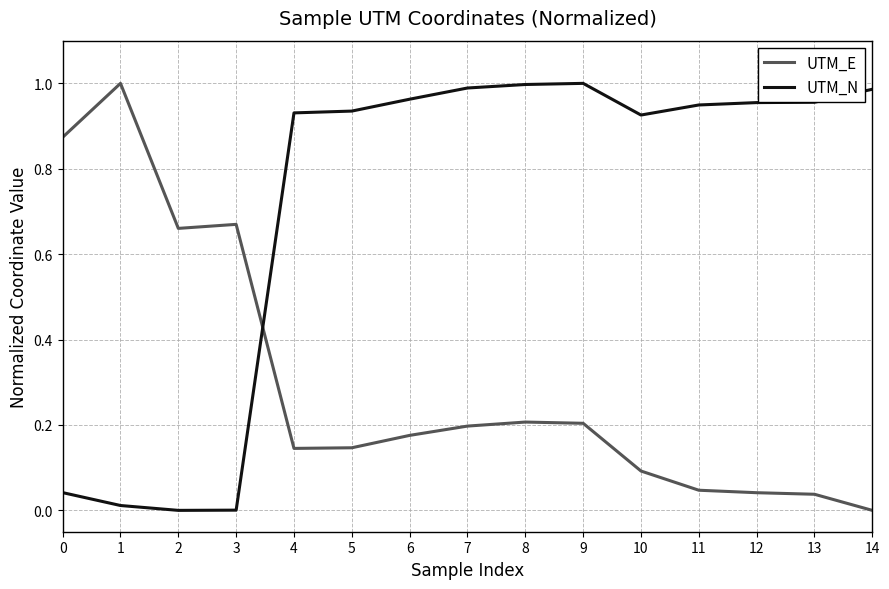

What is the total value across all series at 8?

1.2